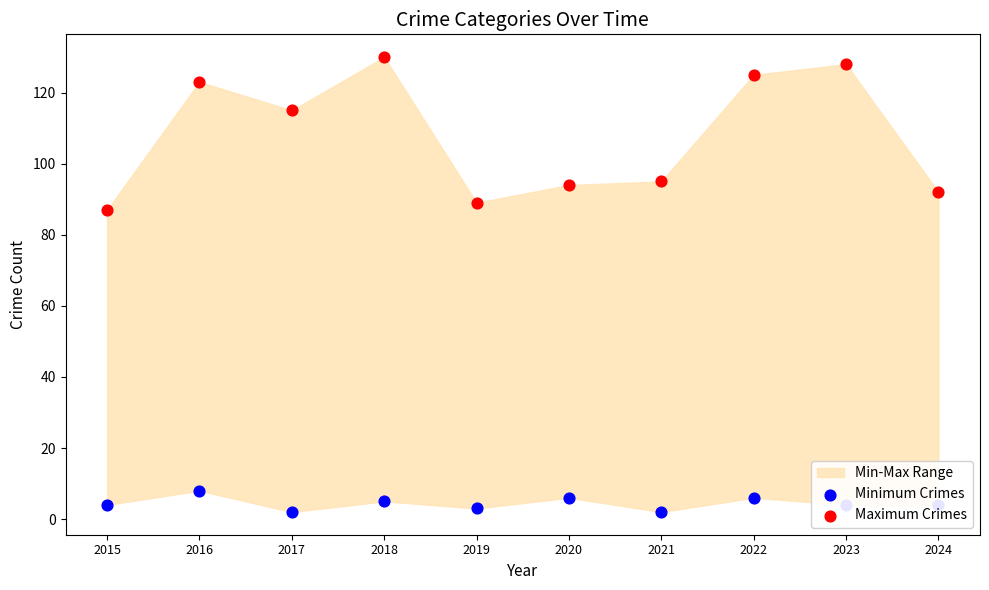

Is the value of Maximum Crimes at 2018 greater than the value of Minimum Crimes at 2017?

Yes